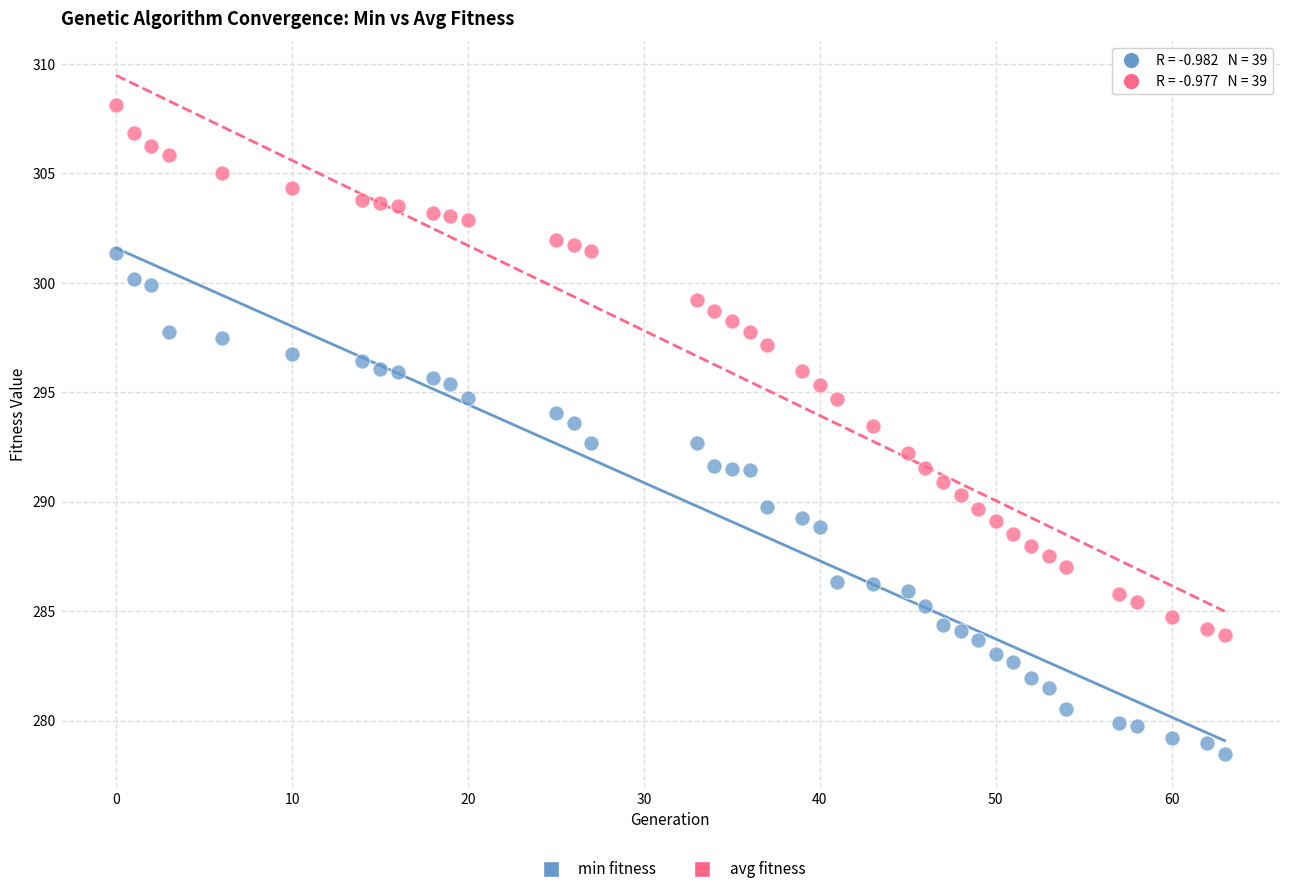

Which series reaches the maximum Y coordinate?

avg fitness